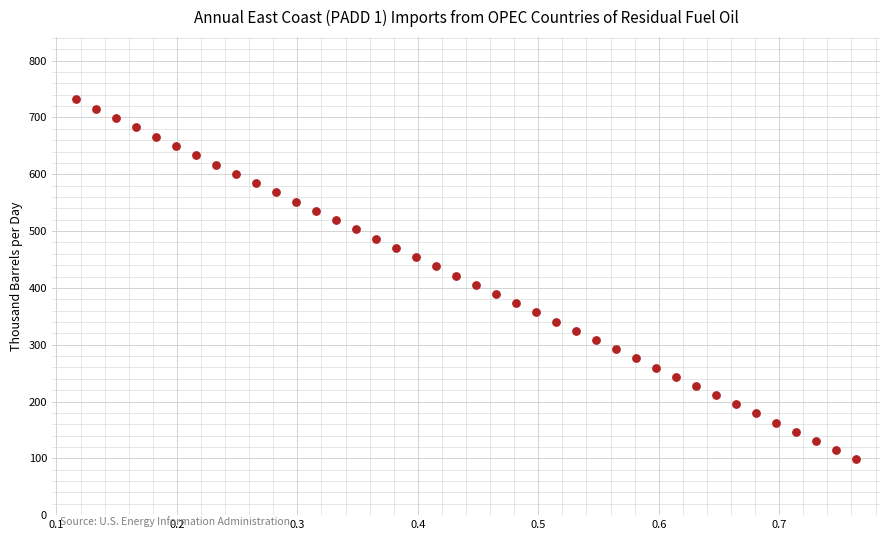

What is the range of Y values (max minus min)?

633.3